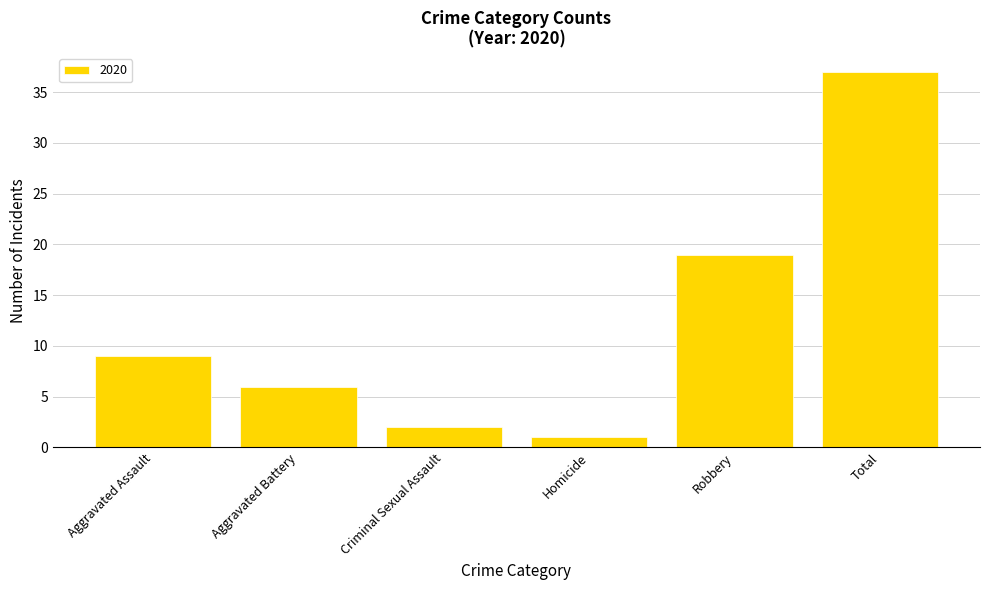

Reading left to right, list all the values displayed in this chart.

Aggravated Assault=9	Aggravated Battery=6	Criminal Sexual Assault=2	Homicide=1	Robbery=19	Total=37